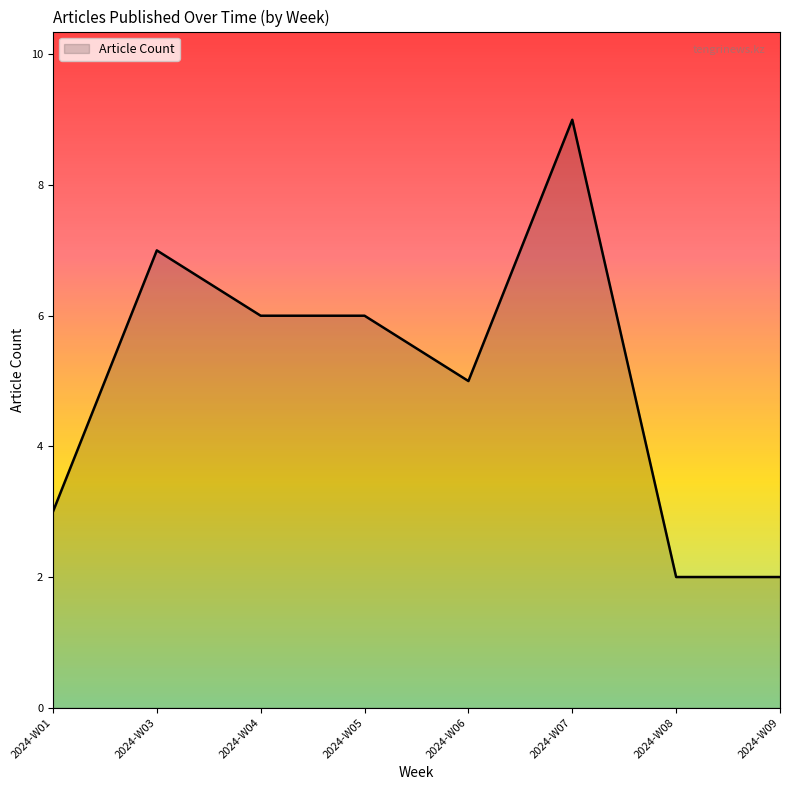

What is the maximum value shown in the chart?

9